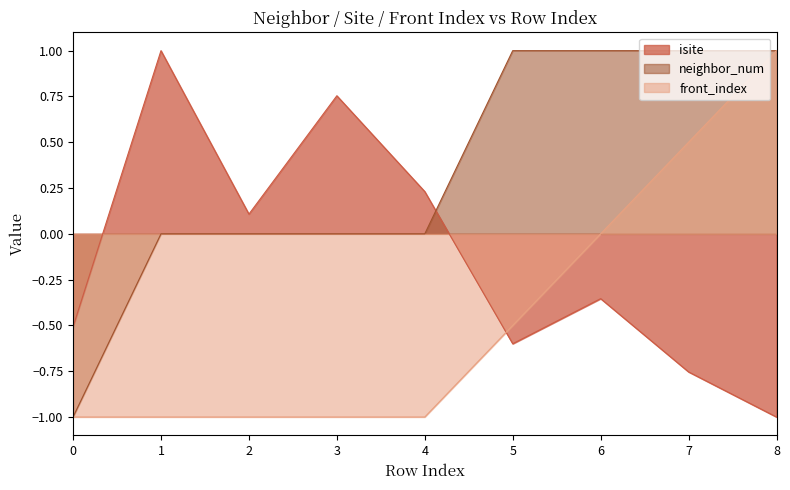

True or false: front_index and neighbor_num intersect in this chart.

False